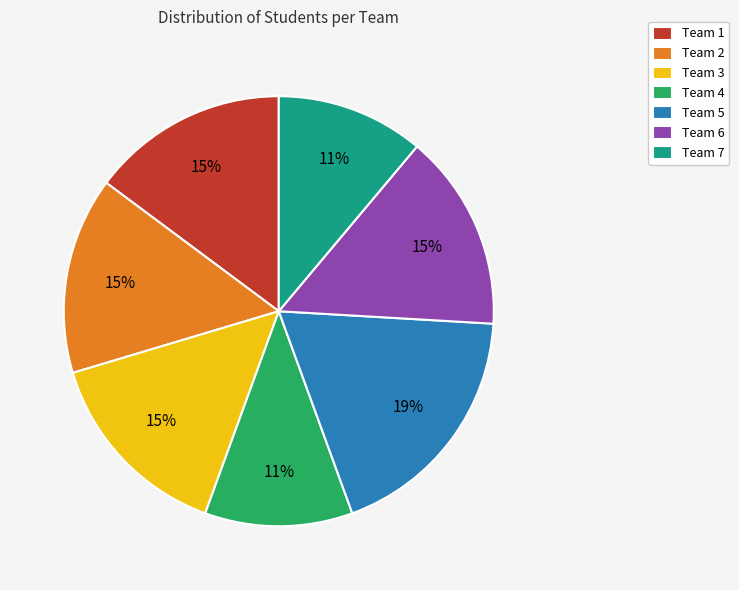

Is Team 1 the majority of the pie?

No